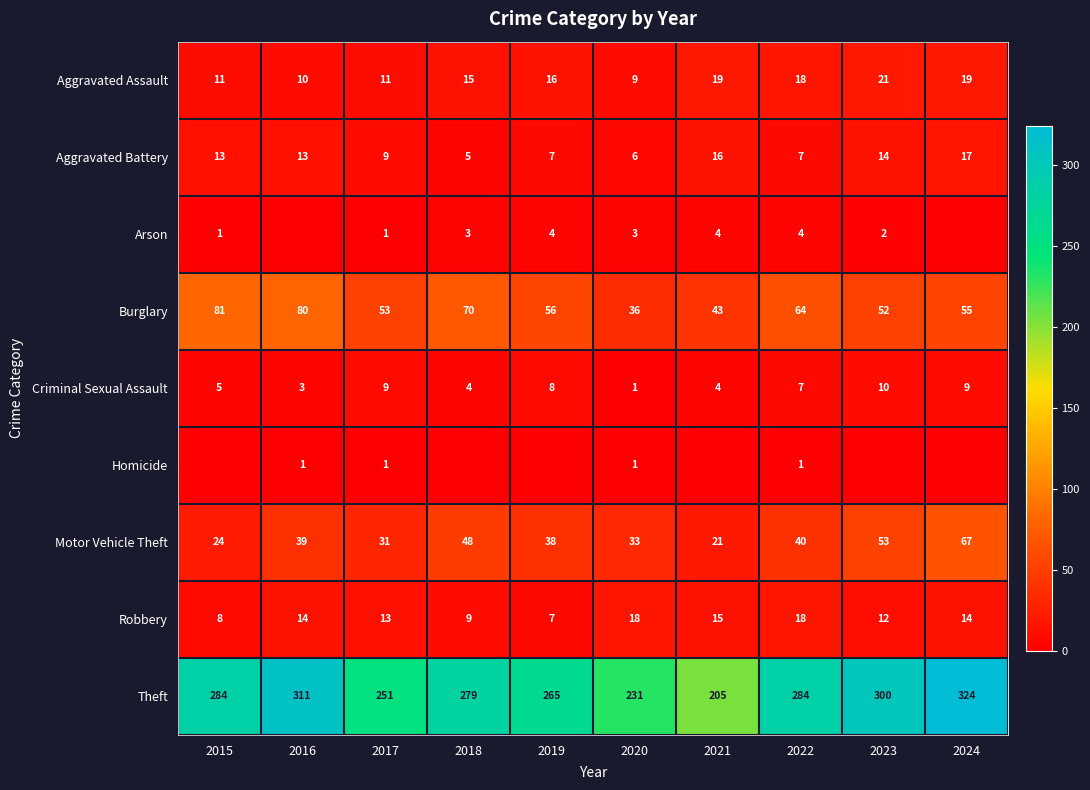

The Criminal Sexual Assault series shows 1 at 2015. True or false?

False